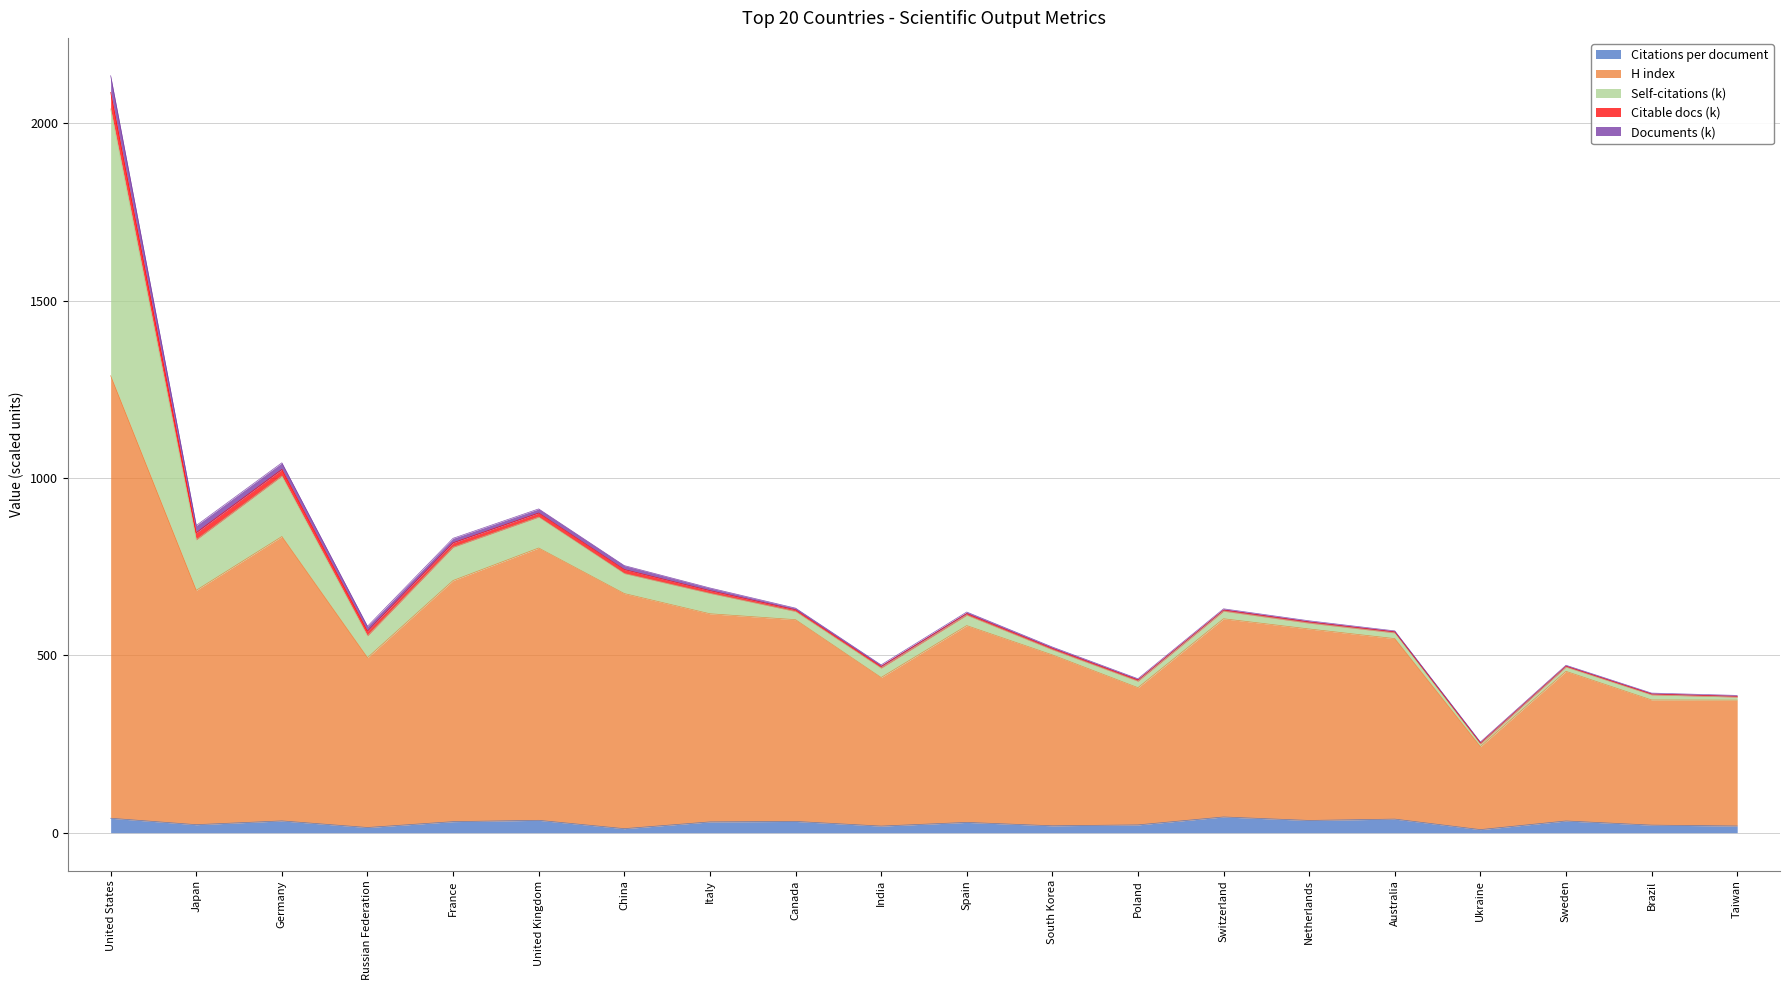

List the labels in order of Documents (k) value, smallest first.

Taiwan, Brazil, Sweden, Ukraine, Australia, Netherlands, Switzerland, Poland, South Korea, Spain, India, Canada, Italy, China, United Kingdom, France, Russian Federation, Germany, Japan, United States